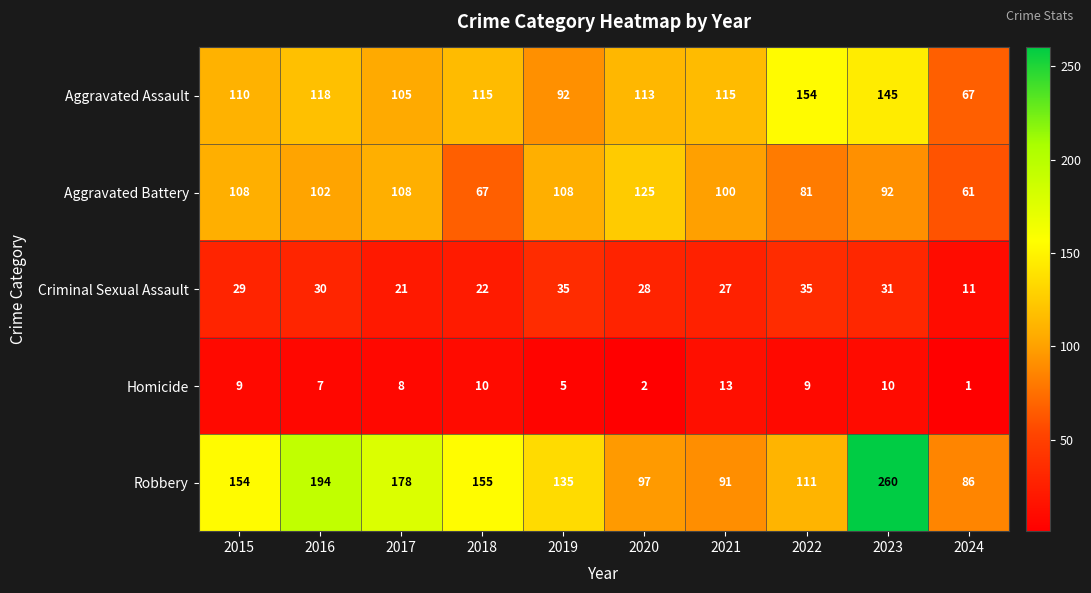

What is the approximate value of Homicide at 2018?

10